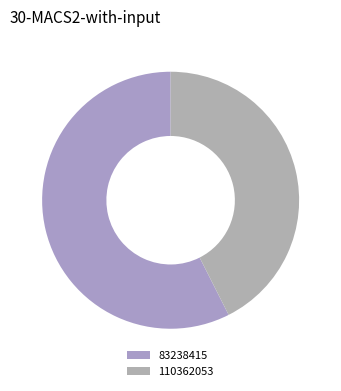

Count the number of slices in the pie.

2